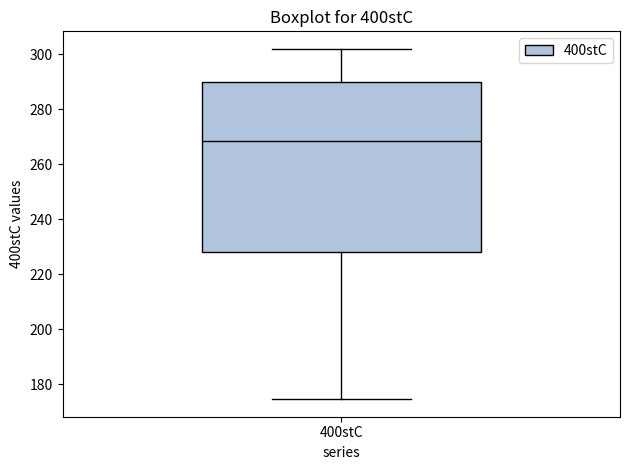

Transcribe this box plot: give where the median line is, the range the box spans, and where the two whiskers end, as read against the y-axis. The values are not printed on the chart, so give them approximately, as read against the axis.

median 268, box 228 to 290, whiskers 174 to 302